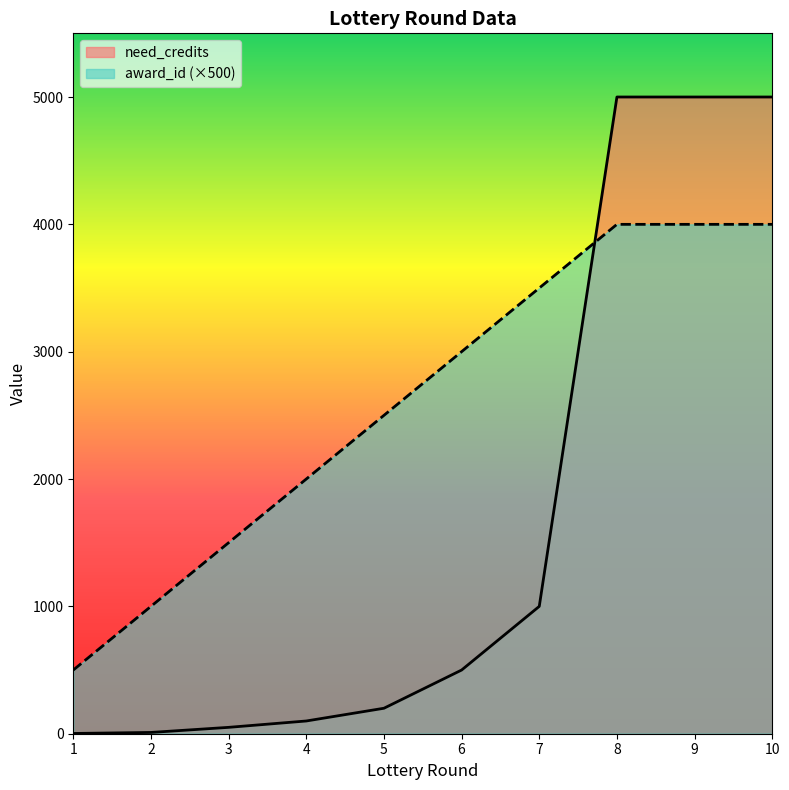

At 9, list the series in order from largest to smallest.

need_credits, award_id (×500)